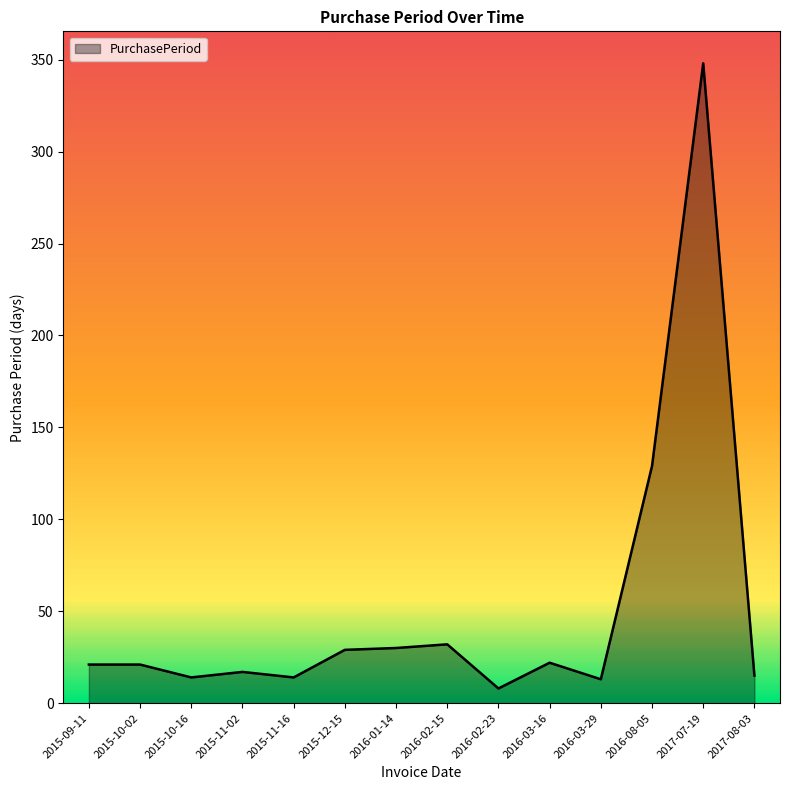

Is it true that the value at 2016-08-05 is 59?

False